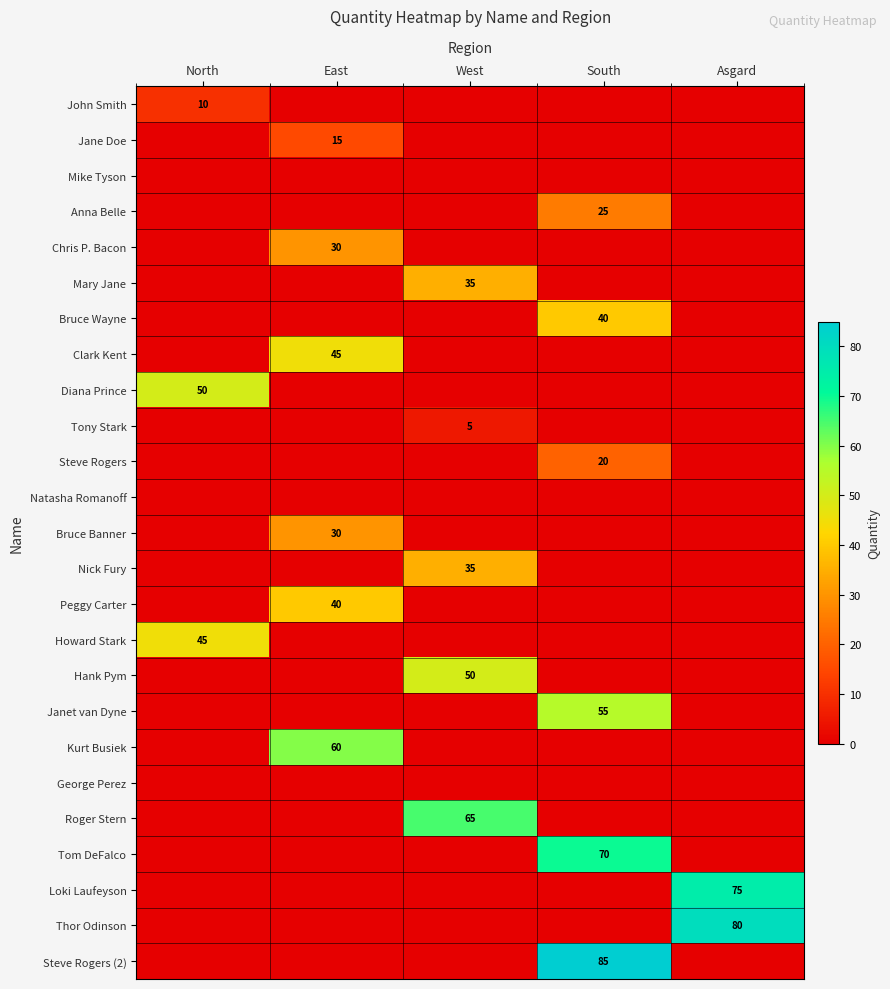

At which category does the chart reach its peak across all series?

South